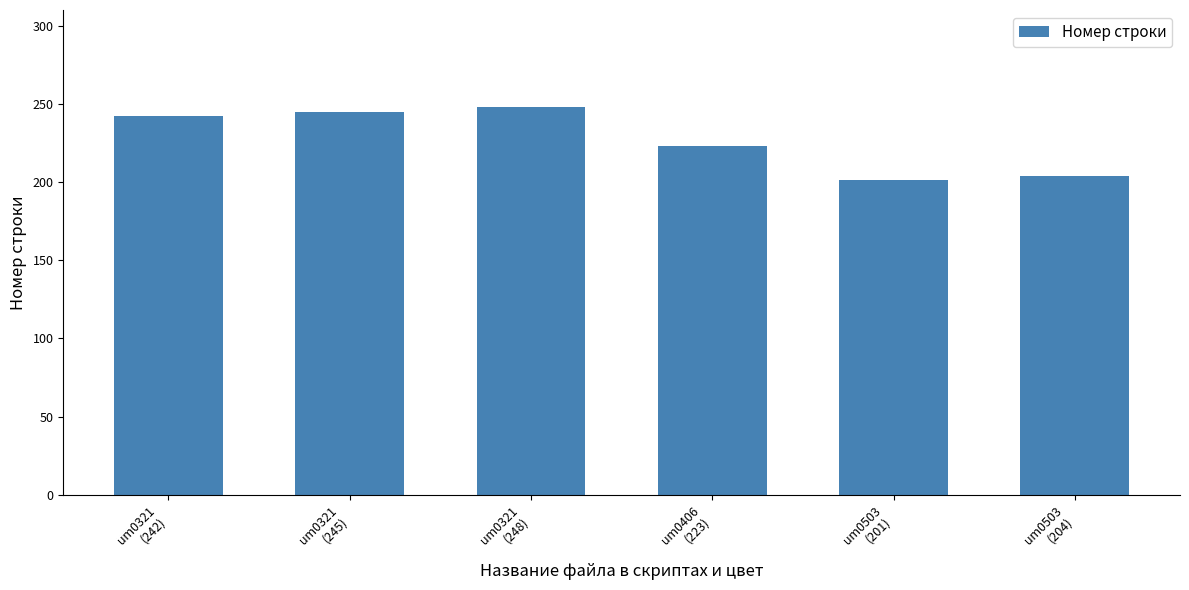

Reading left to right, extract all data points from this chart.

242	245	248	223	201	204